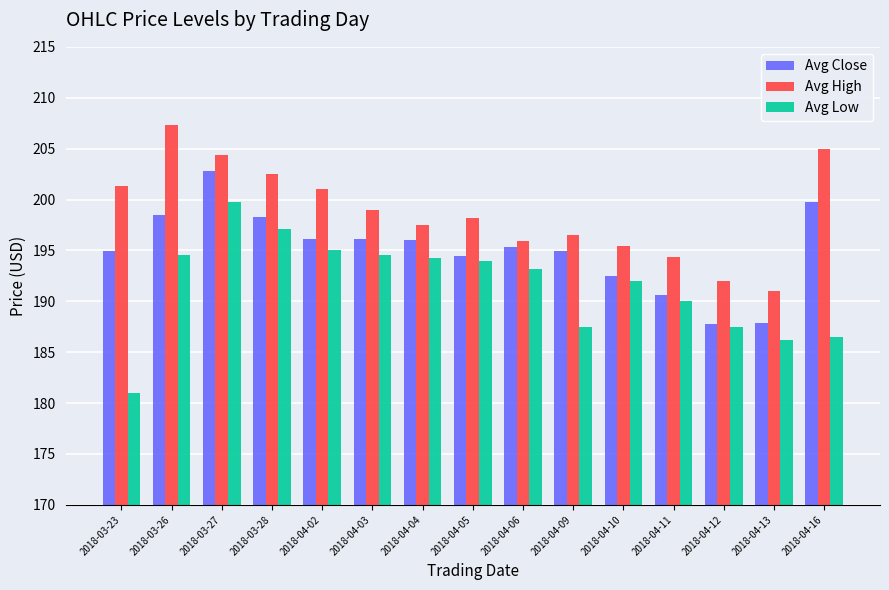

What is the sum of all Avg Close values?

2926.1